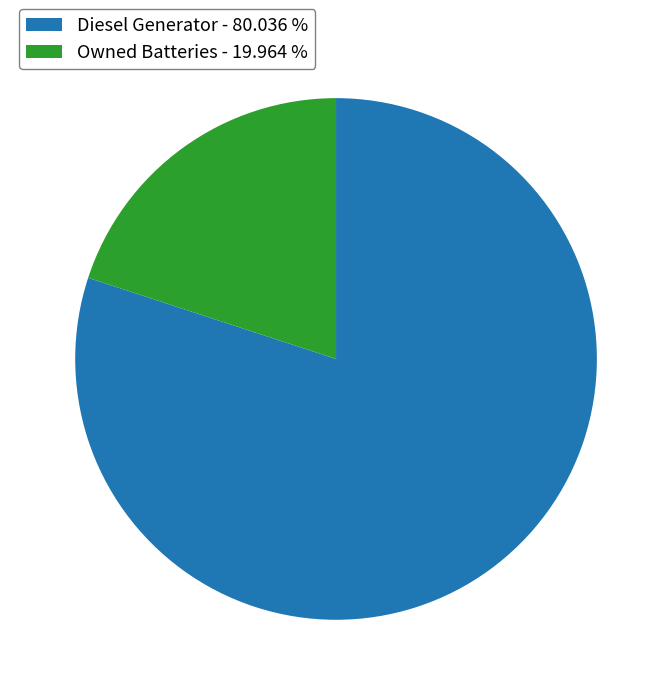

Is there any slice that represents more than half of the pie?

Yes